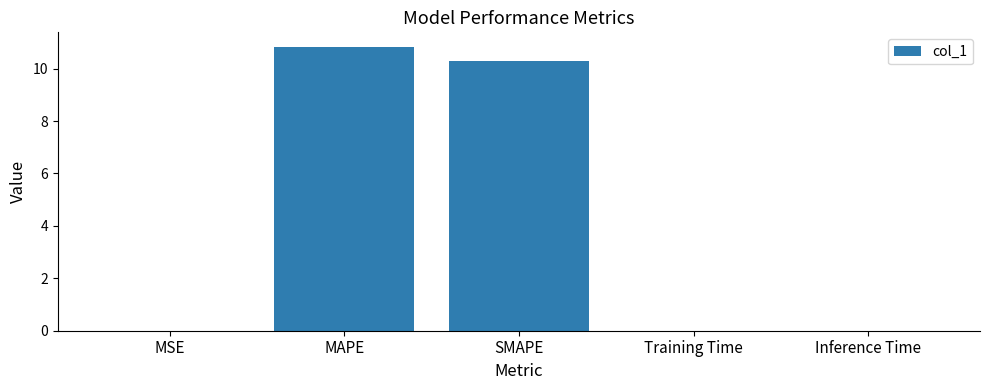

What is the change in value from MAPE to SMAPE?

-0.6